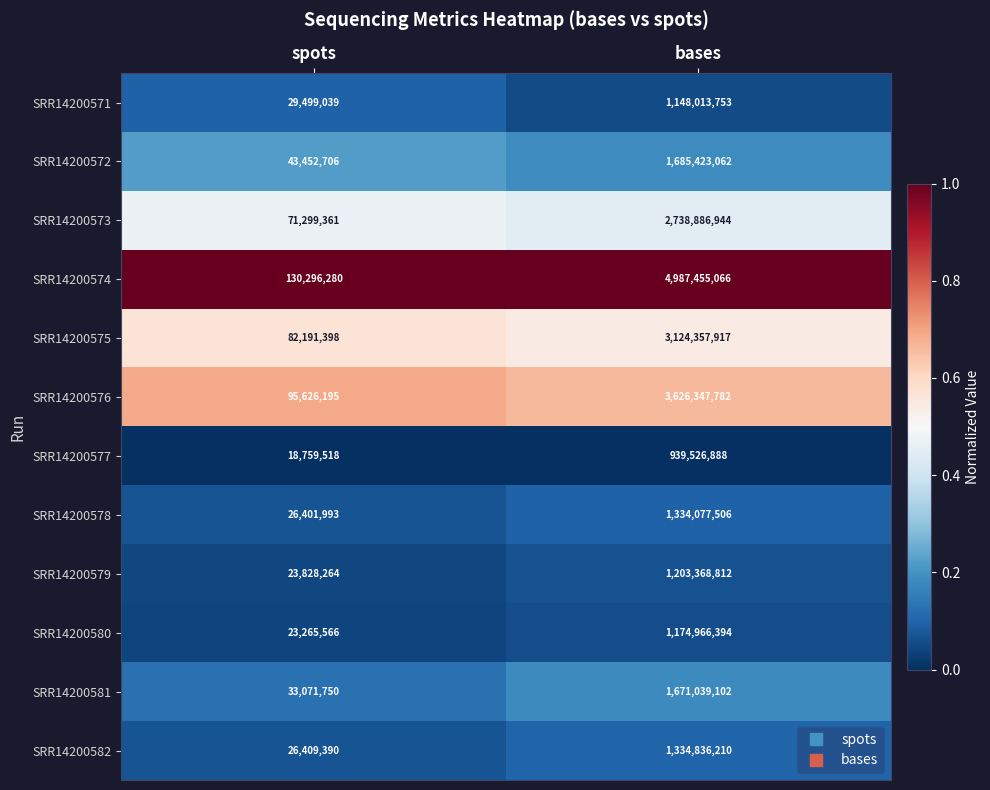

At which category does the chart reach its peak across all series?

bases